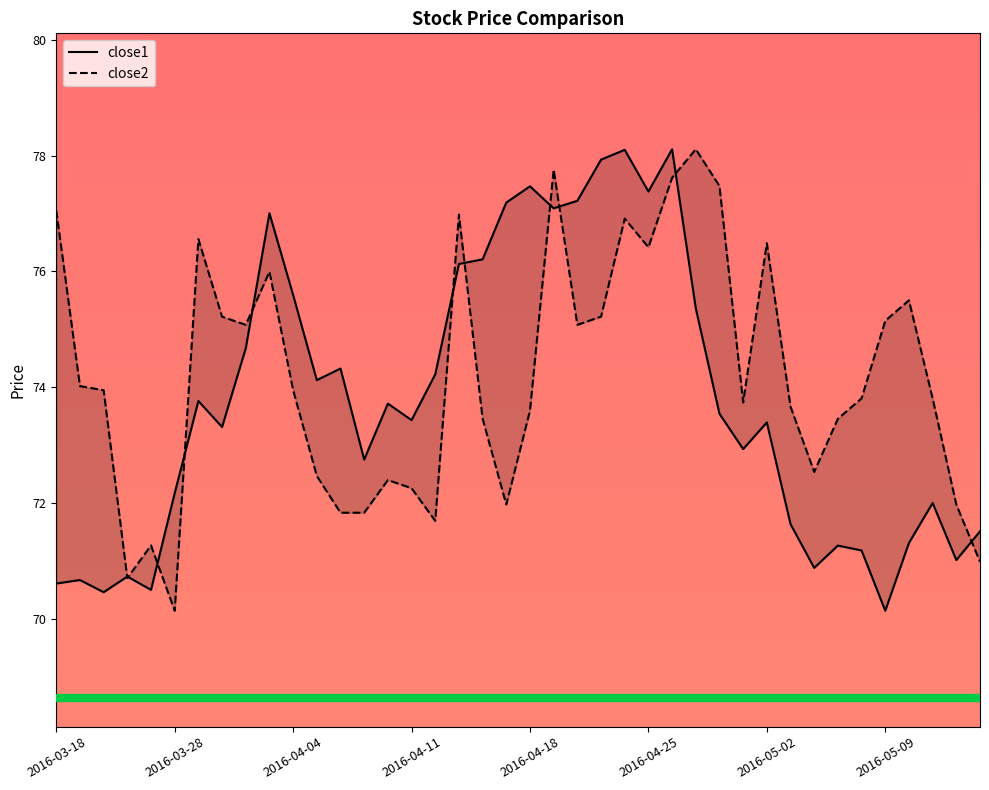

At how many categories does at least one series exceed 71?

39